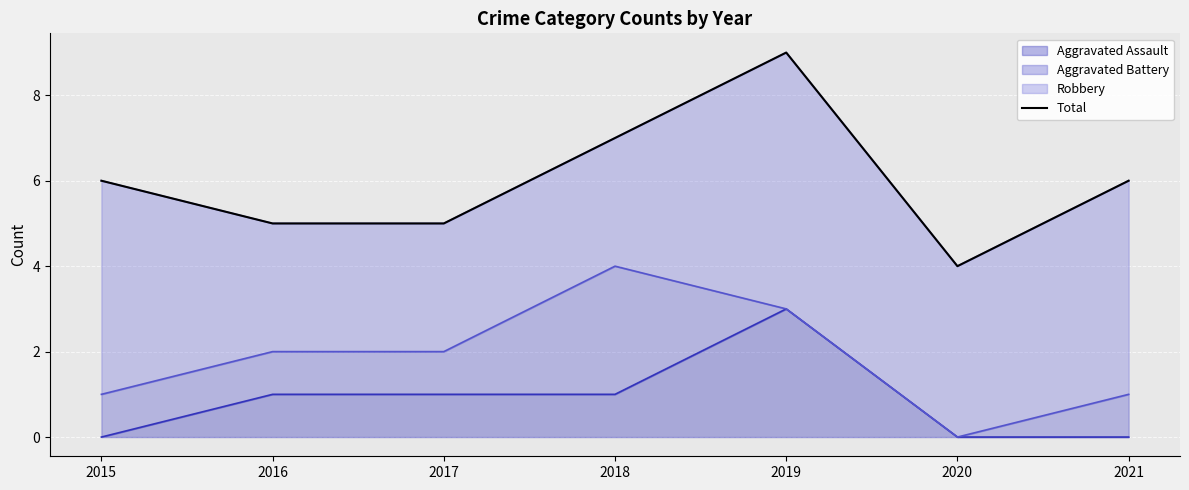

Count the values in the range 5 to 7.

5